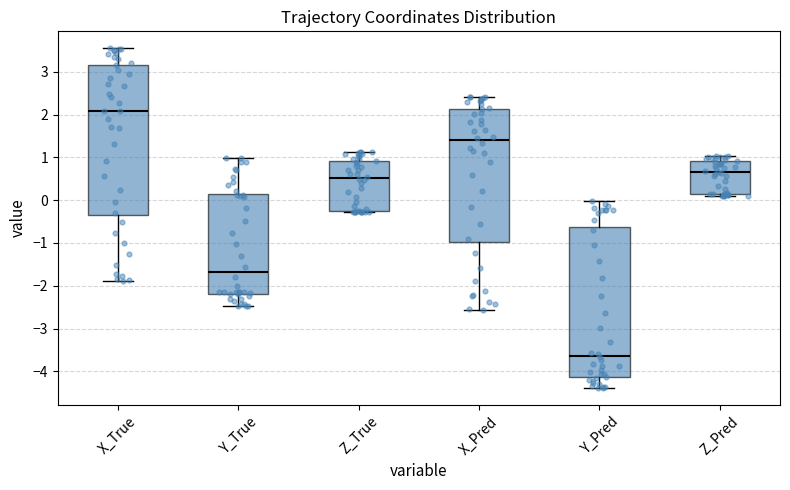

Which box's median line is the highest?

X_True